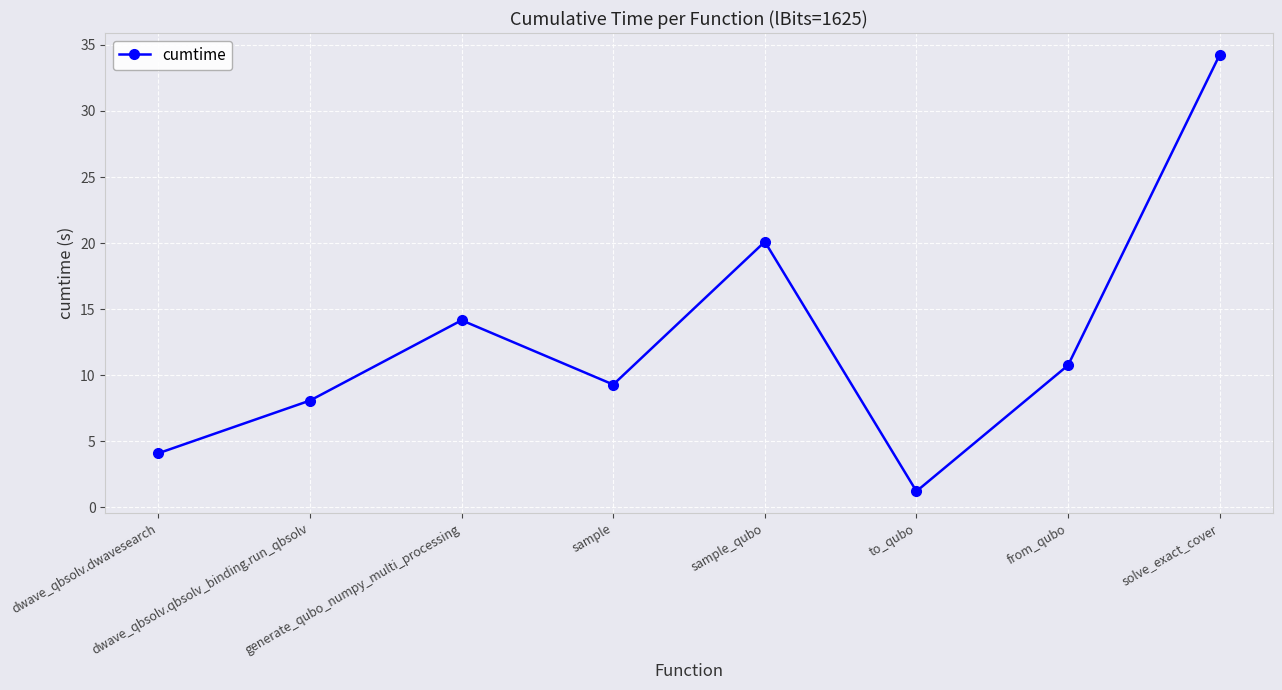

What is the approximate value at solve_exact_cover?

34.3